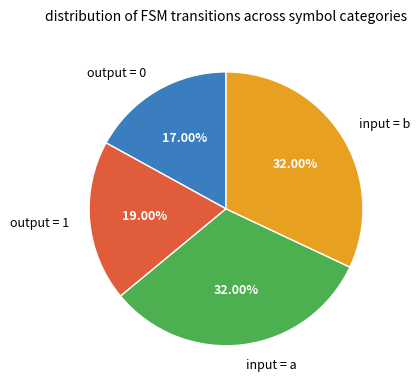

Is the sum of output = 1 and input = b greater than half?

Yes